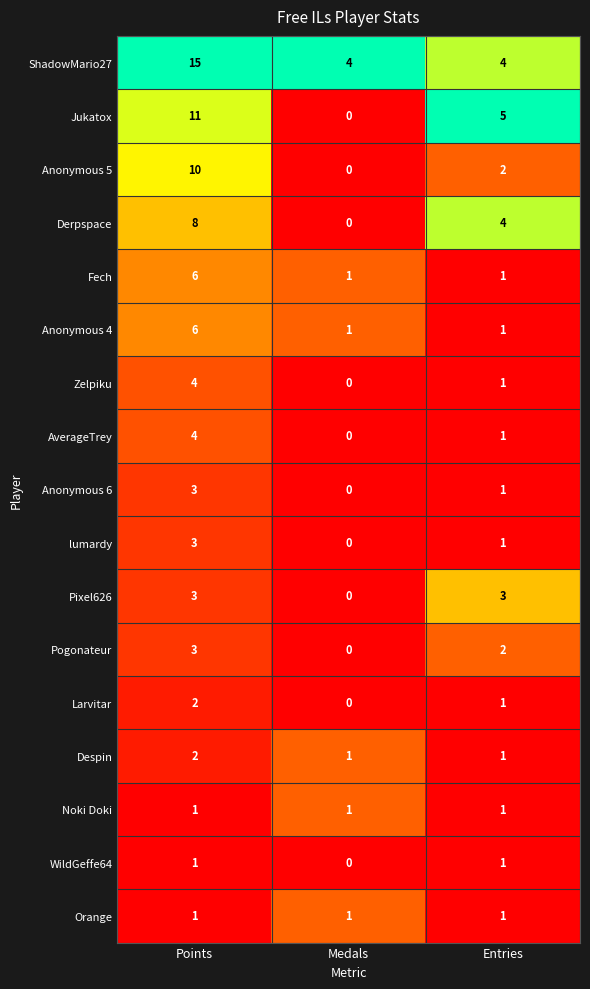

Is it true that Noki Doki equals 1 at Medals?

True